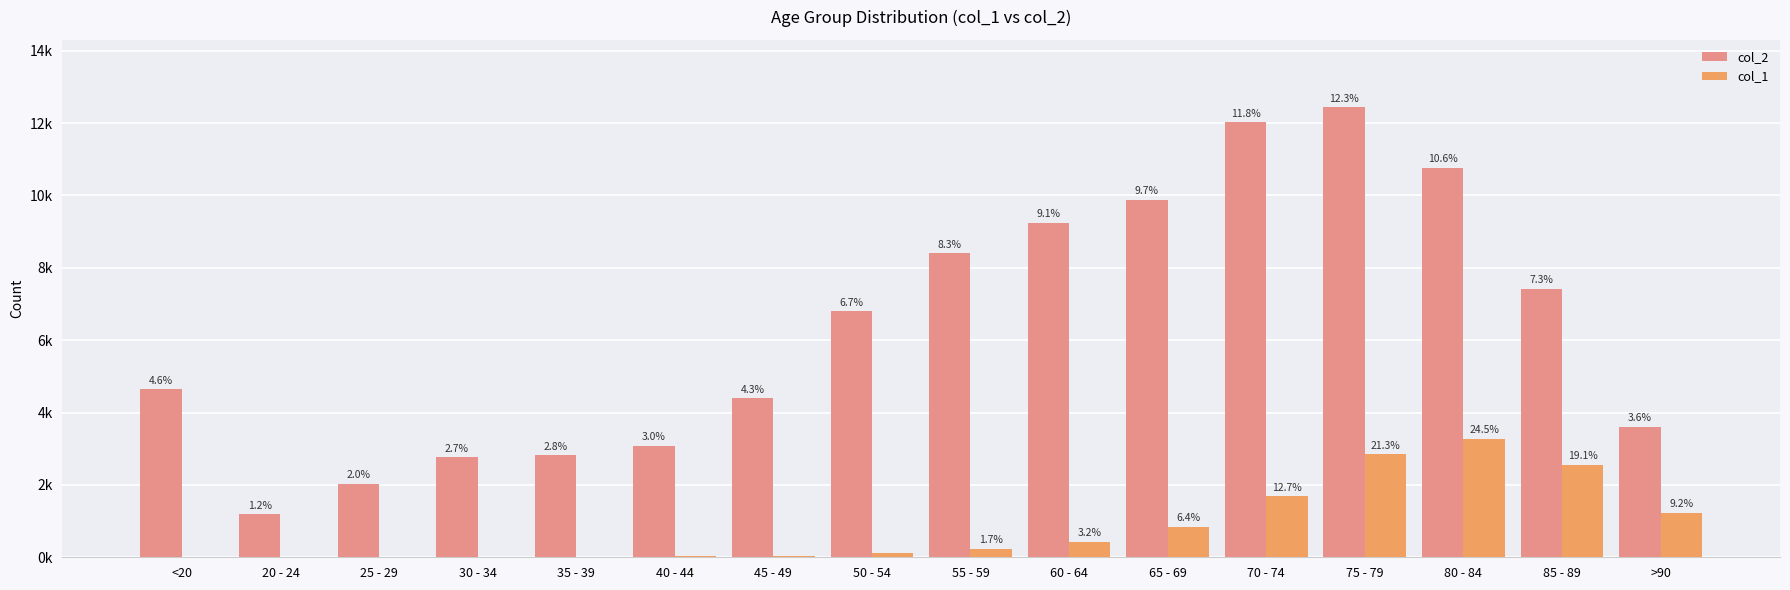

Which category has the highest value across all series?

75 - 79